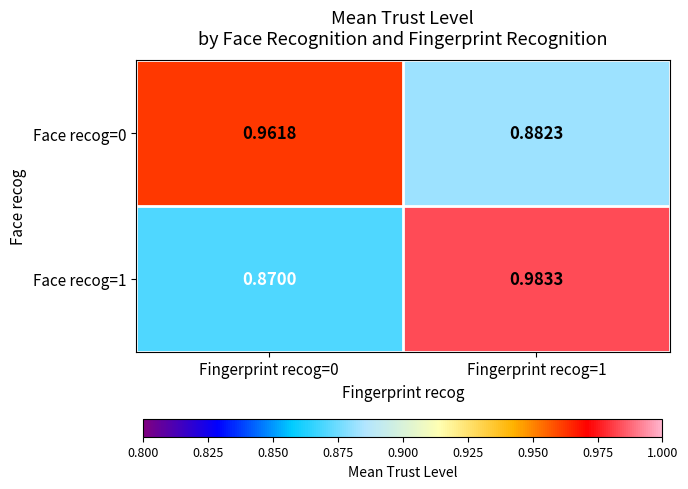

Is the value of Face recog=1 at Fingerprint recog=0 greater than the value of Face recog=0 at Fingerprint recog=1?

No